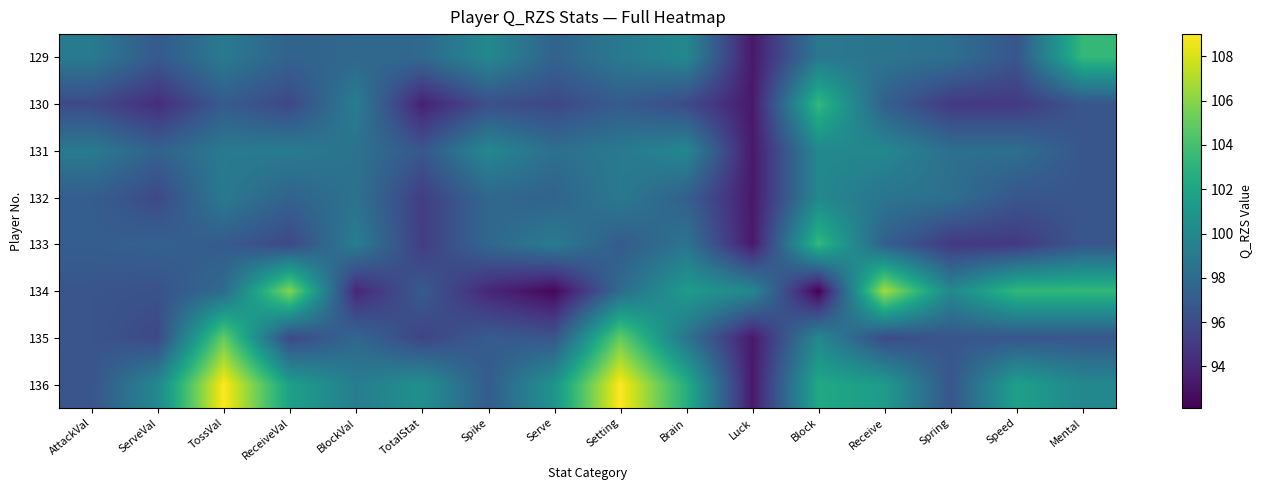

At how many categories does at least one series exceed 108?

2